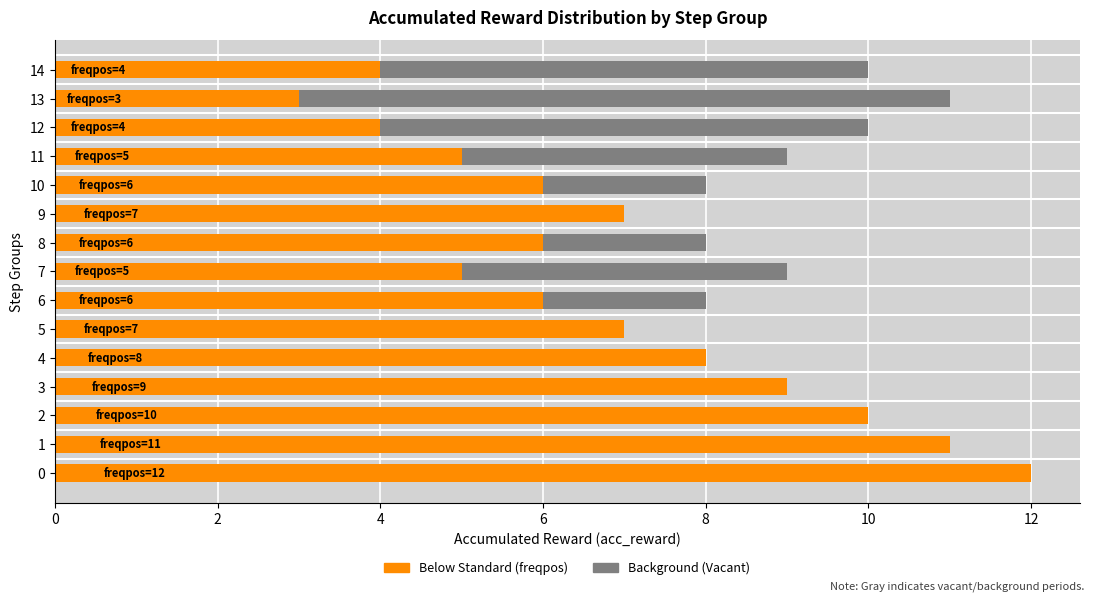

Which has a higher value, 9 or 4?

9